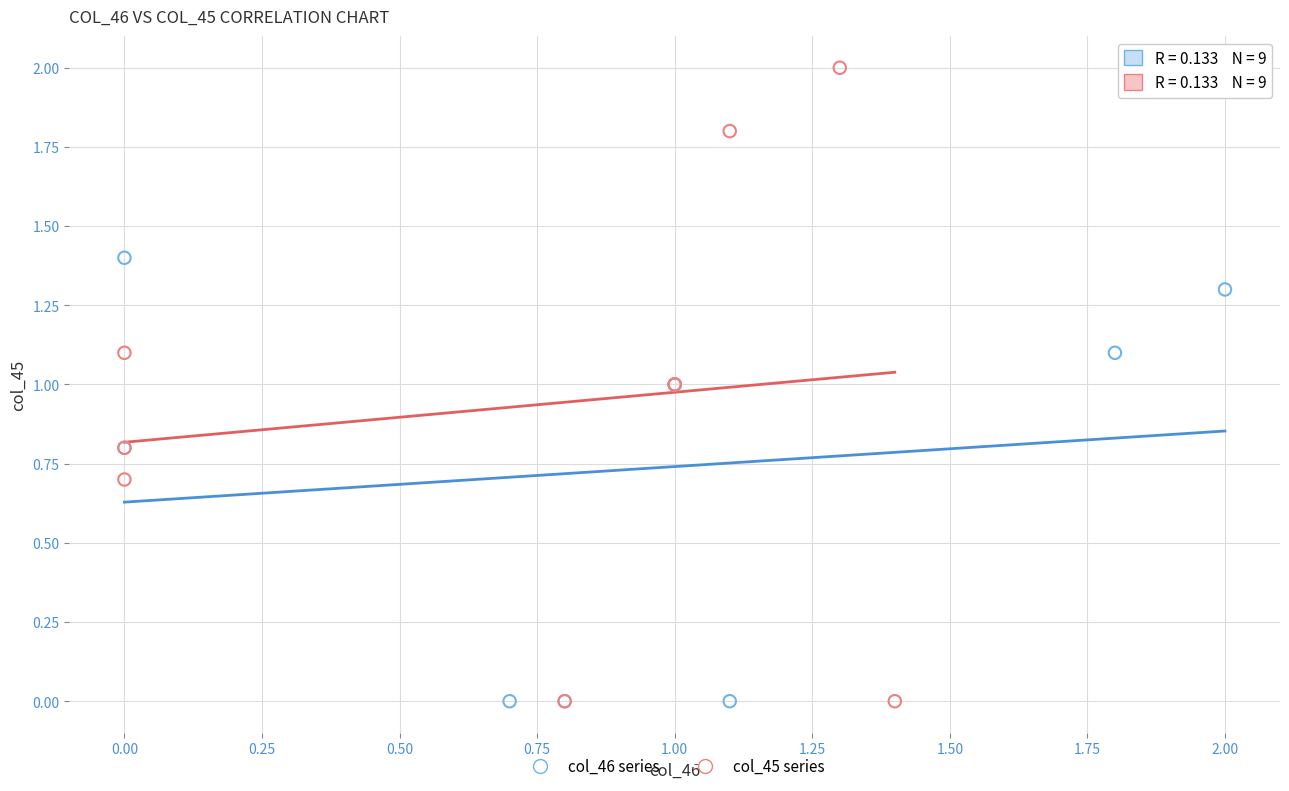

Which series reaches the maximum Y coordinate?

col_45 series